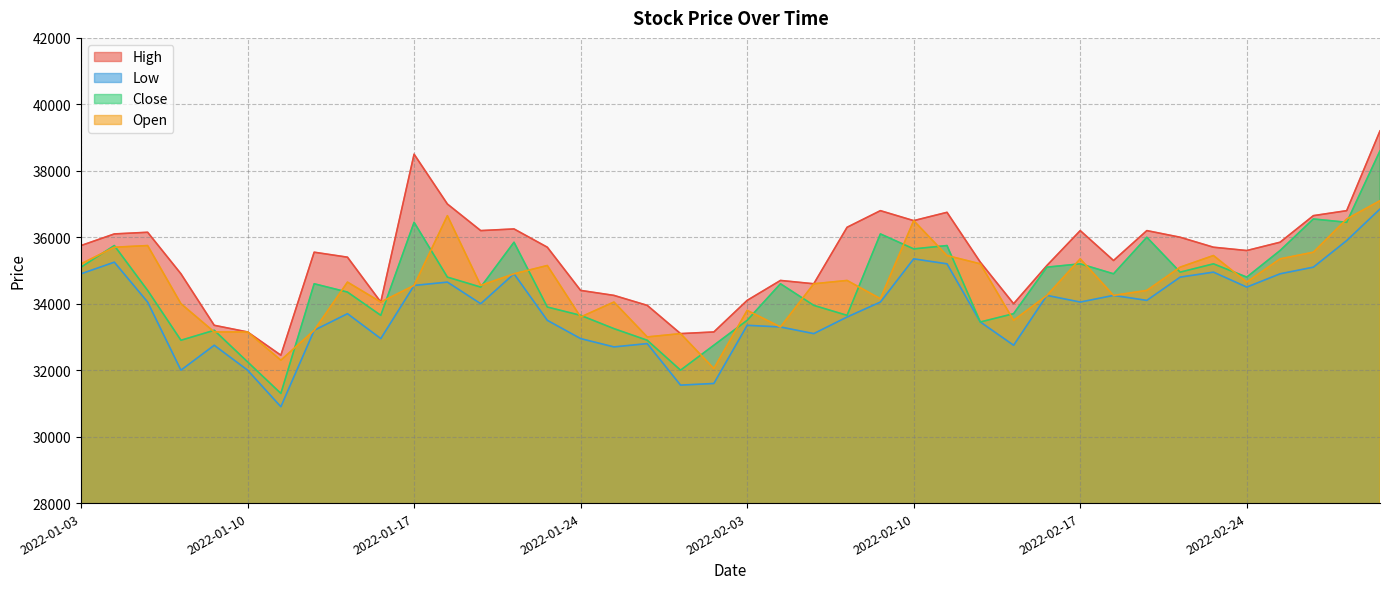

What is the minimum value shown in the chart?

30900